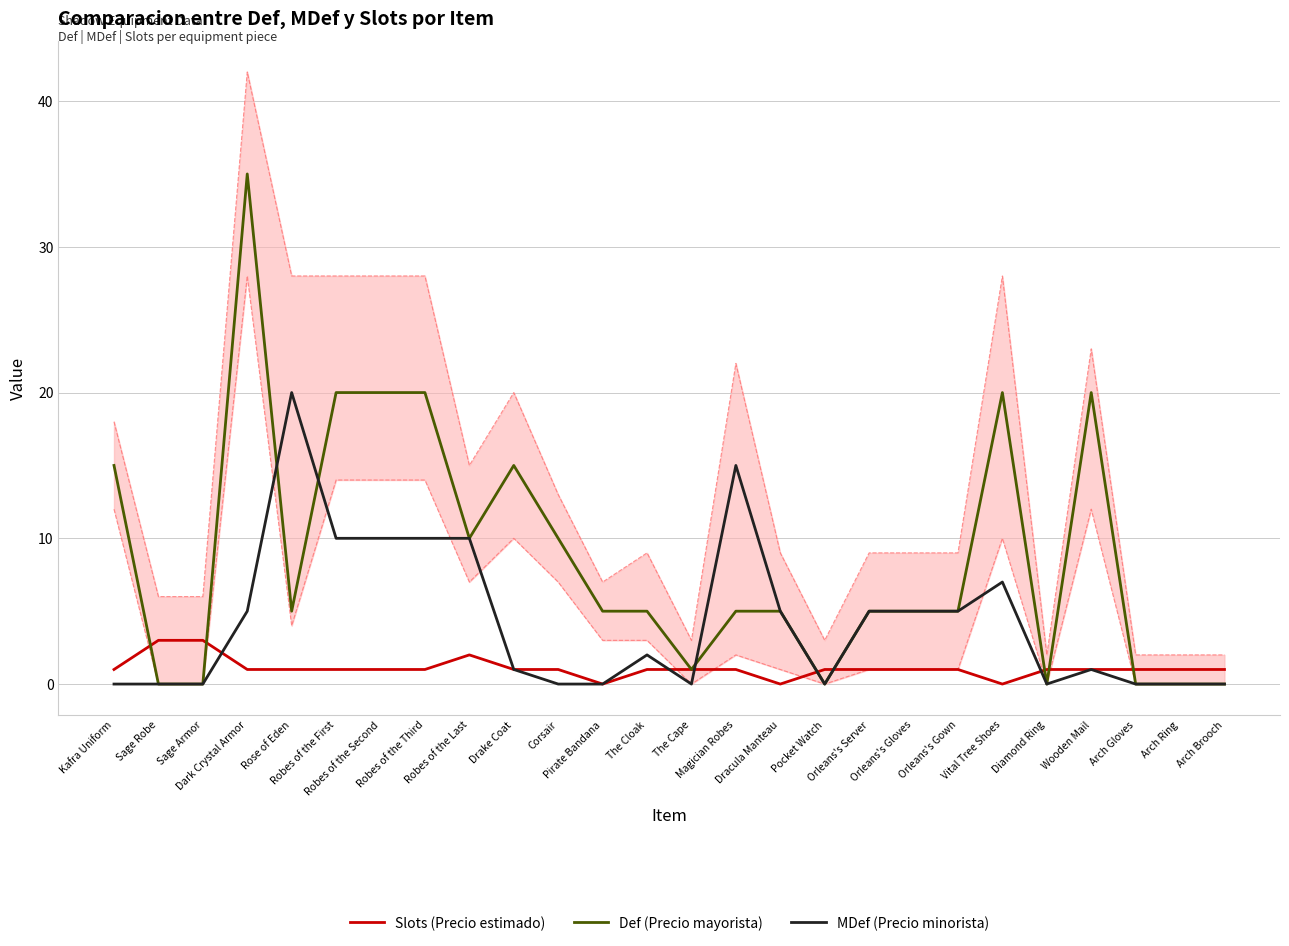

Where is MDef (Precio minorista) nearest to the value 10?

Robes of the First